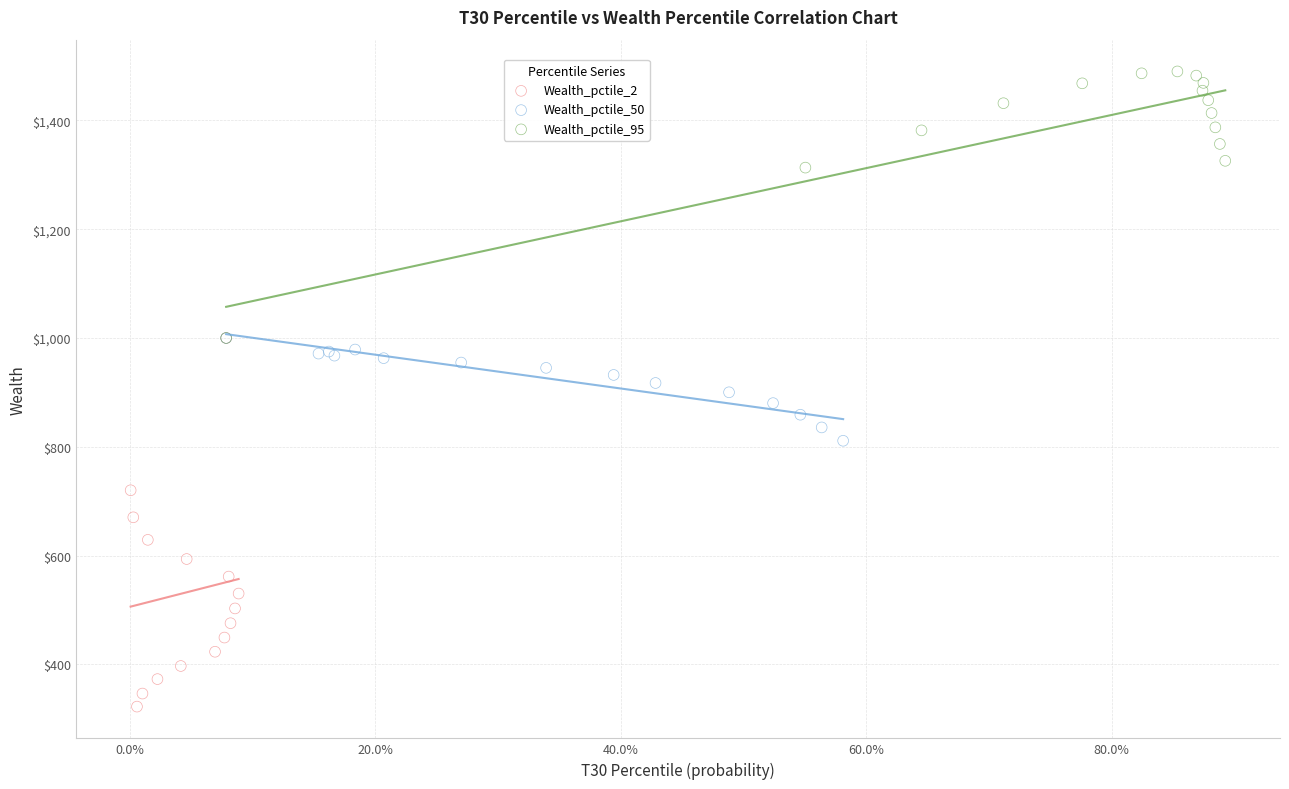

Which series contains the highest Y value?

Wealth_pctile_95